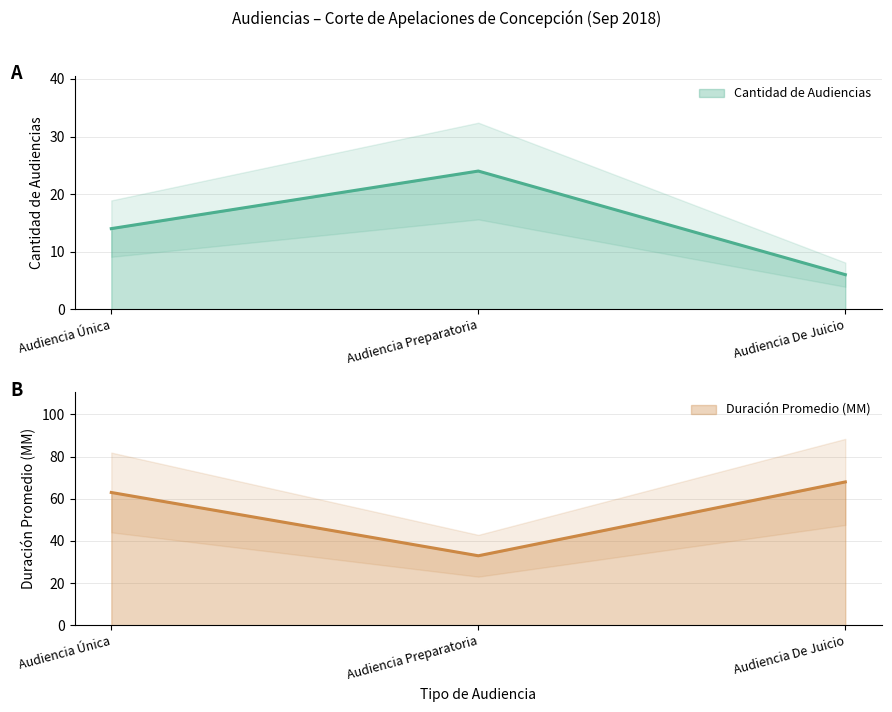

What is the highest value of the Duración Promedio en Minutos (MM) series?

68